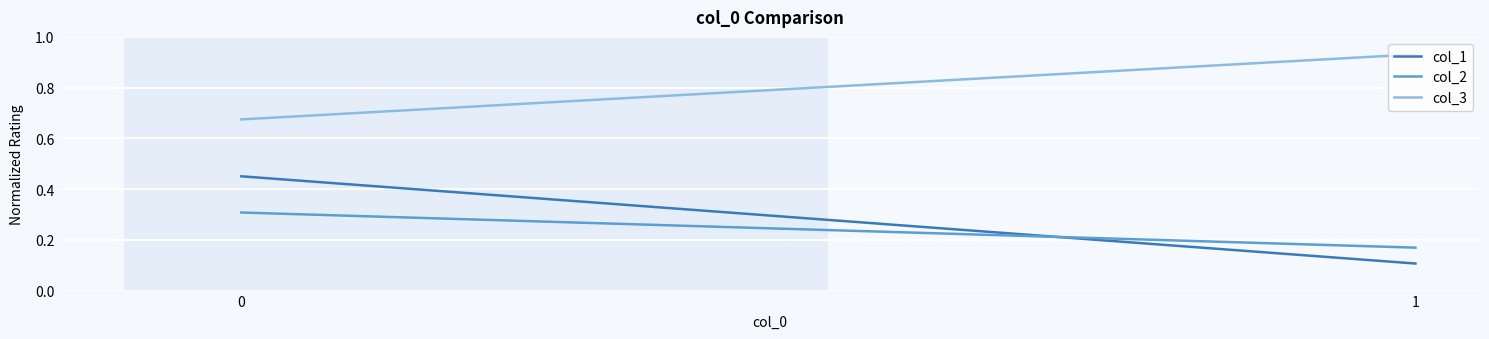

How many col_2 values are between 0 and 1?

2